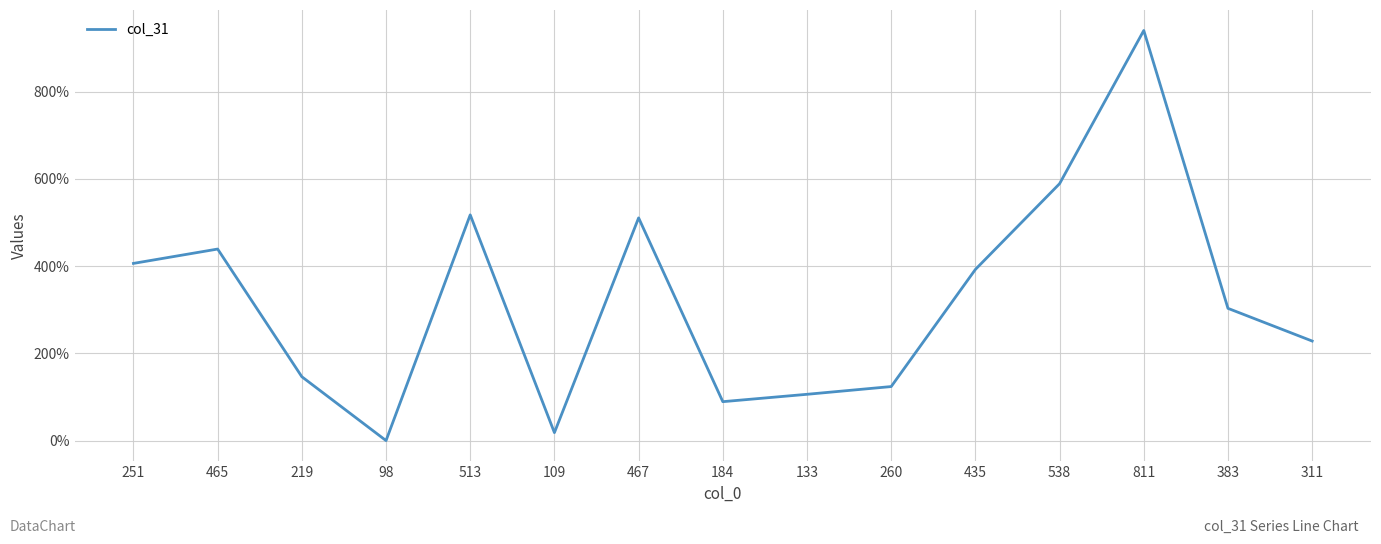

At which label is the value closest to 469?

465